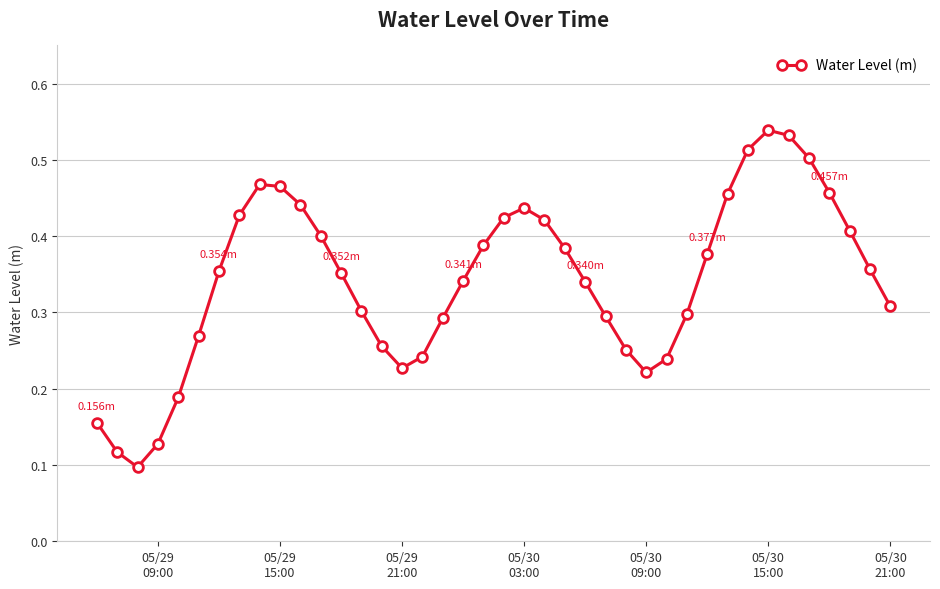

How many points are lower than both their immediate neighbors (excluding endpoints)?

3